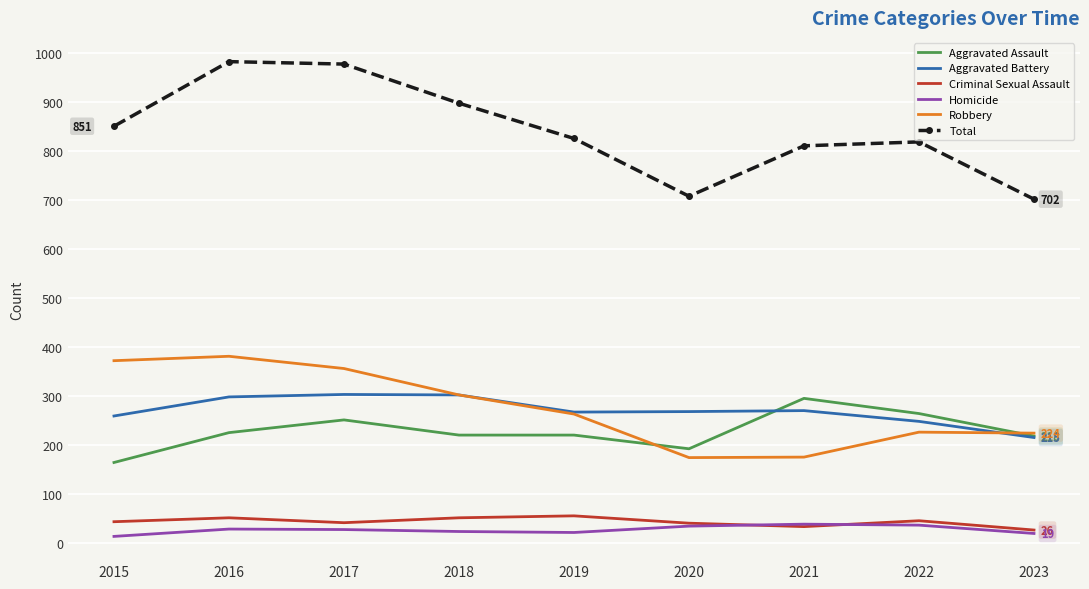

Which series has the largest range (max minus min)?

Total